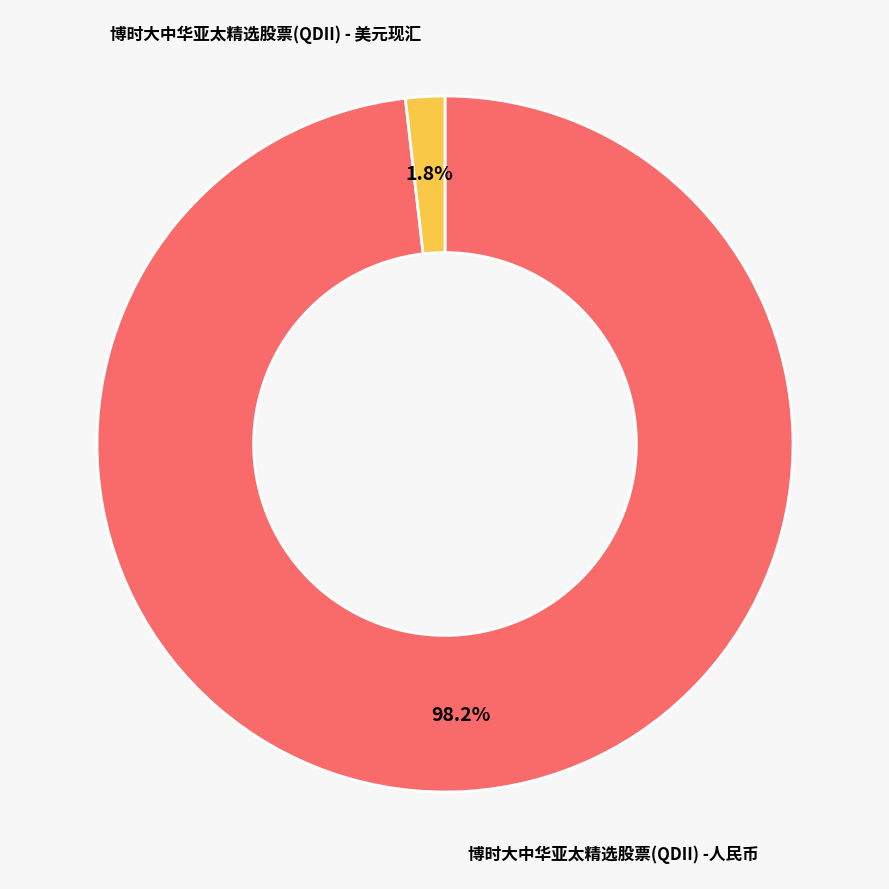

Is there a majority slice in this chart?

Yes